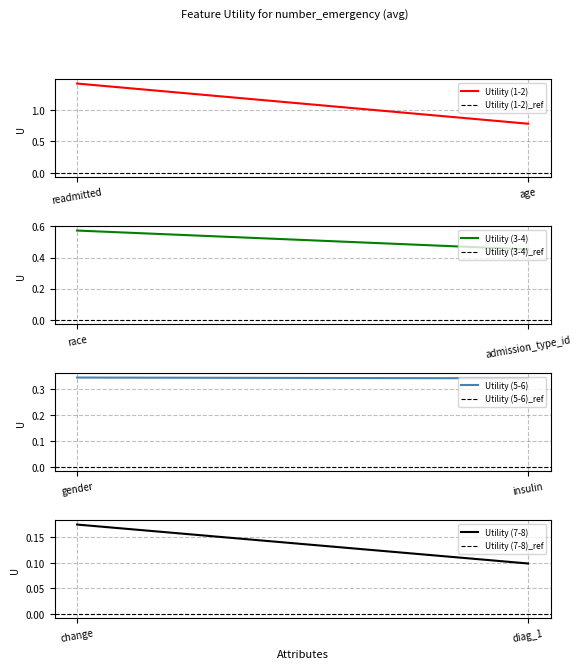

The chart shows a value of 0.2 at race. True or false?

False